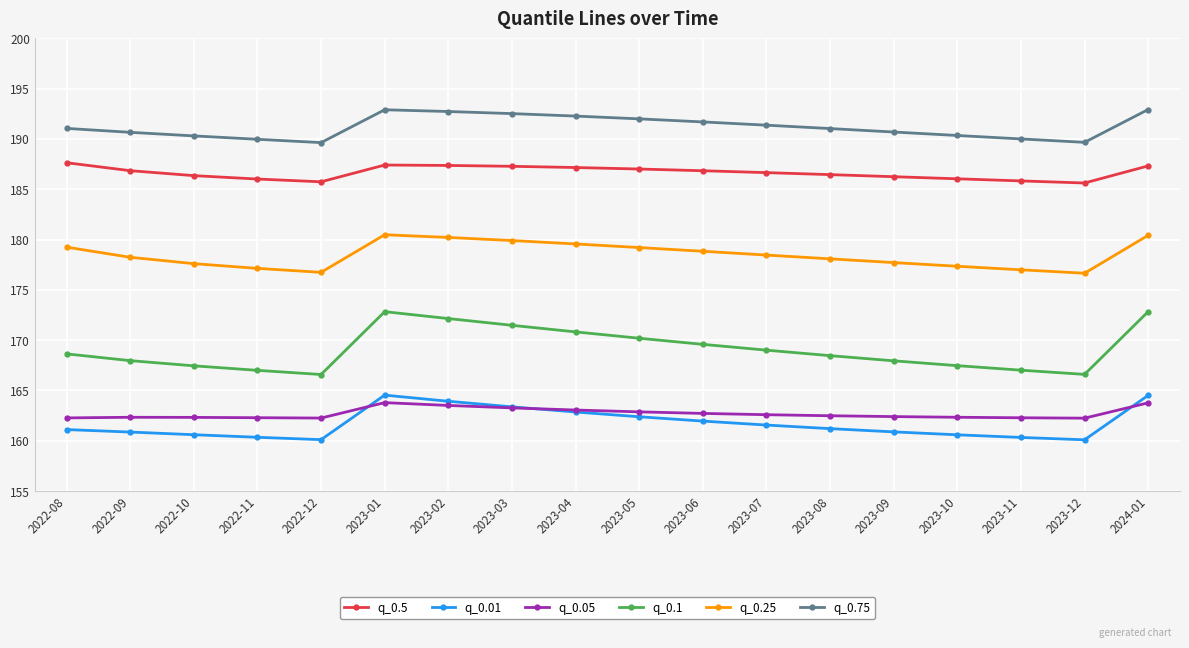

True or false: q_0.75 and q_0.1 cross at least once.

False